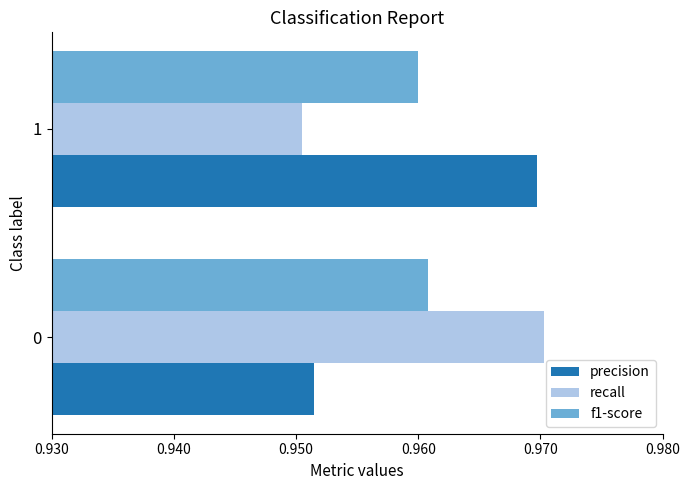

List the series in order of their peak value, lowest first.

f1-score, precision, recall